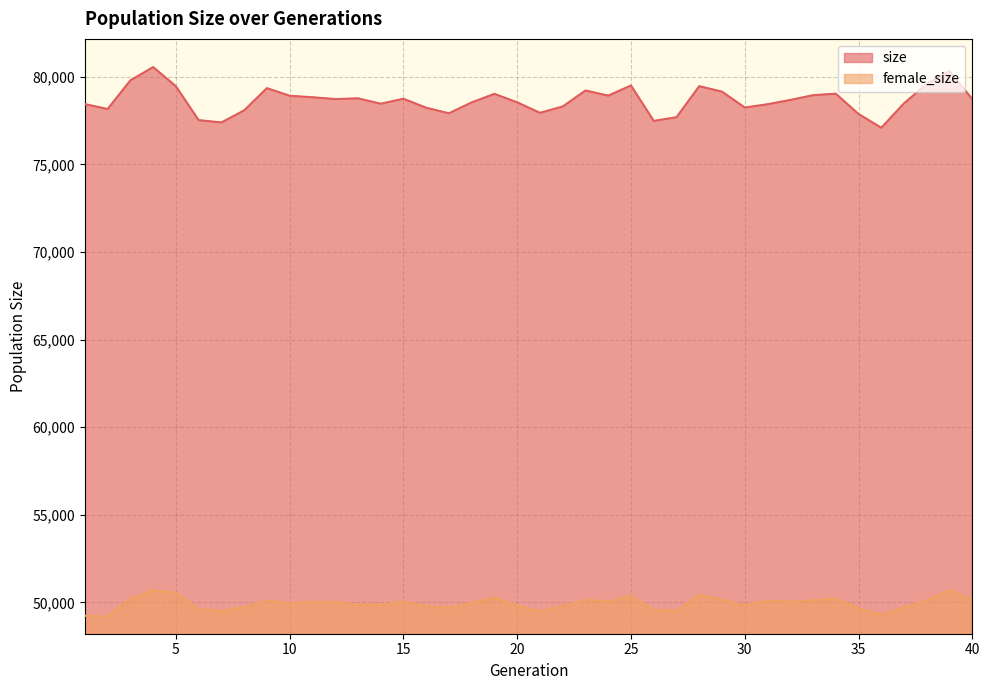

The size series shows 79021 at 19. True or false?

True